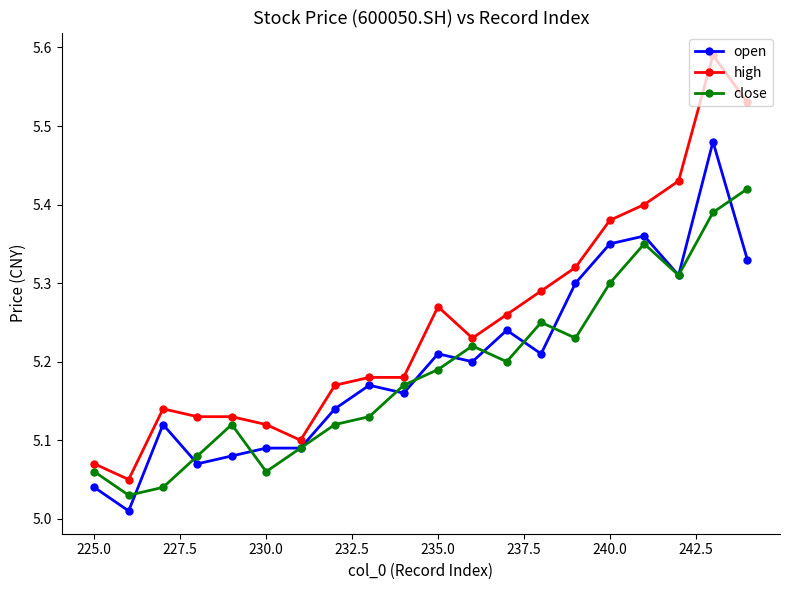

What is the lowest value of the close series?

5.0